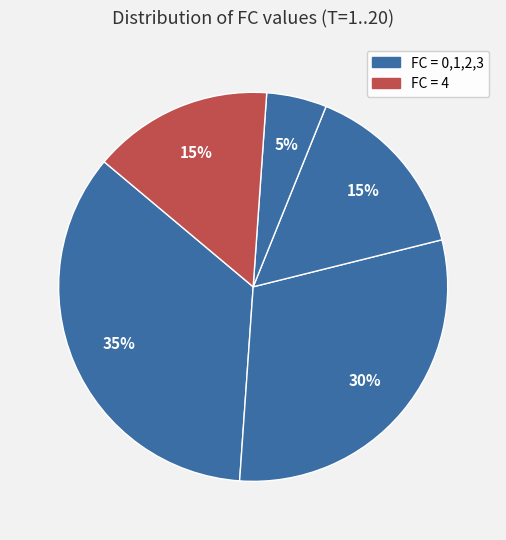

Count the number of slices in the pie.

5